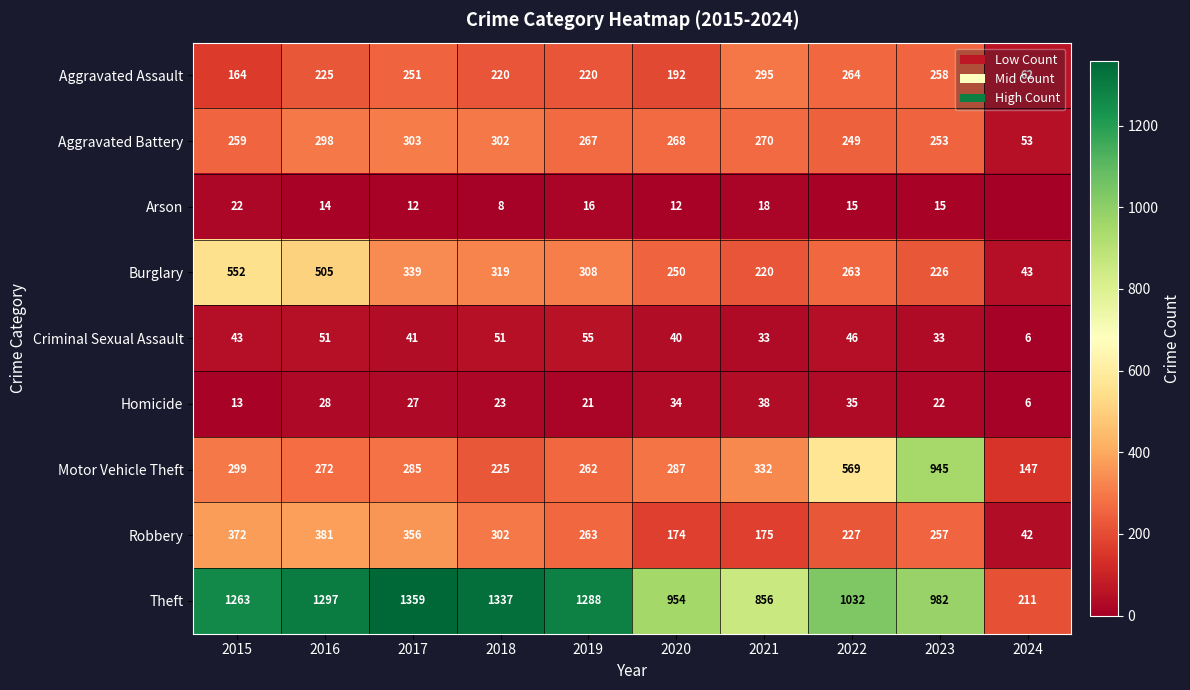

What is the sum of all Homicide values?

247